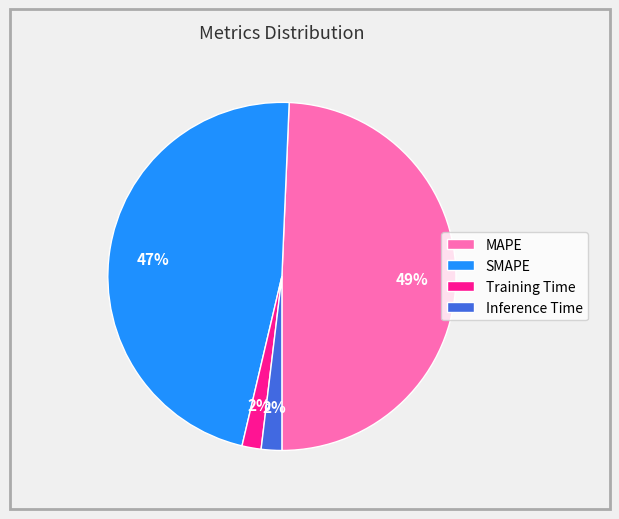

To the nearest percent, what is the combined percentage of MAPE and SMAPE?

96%